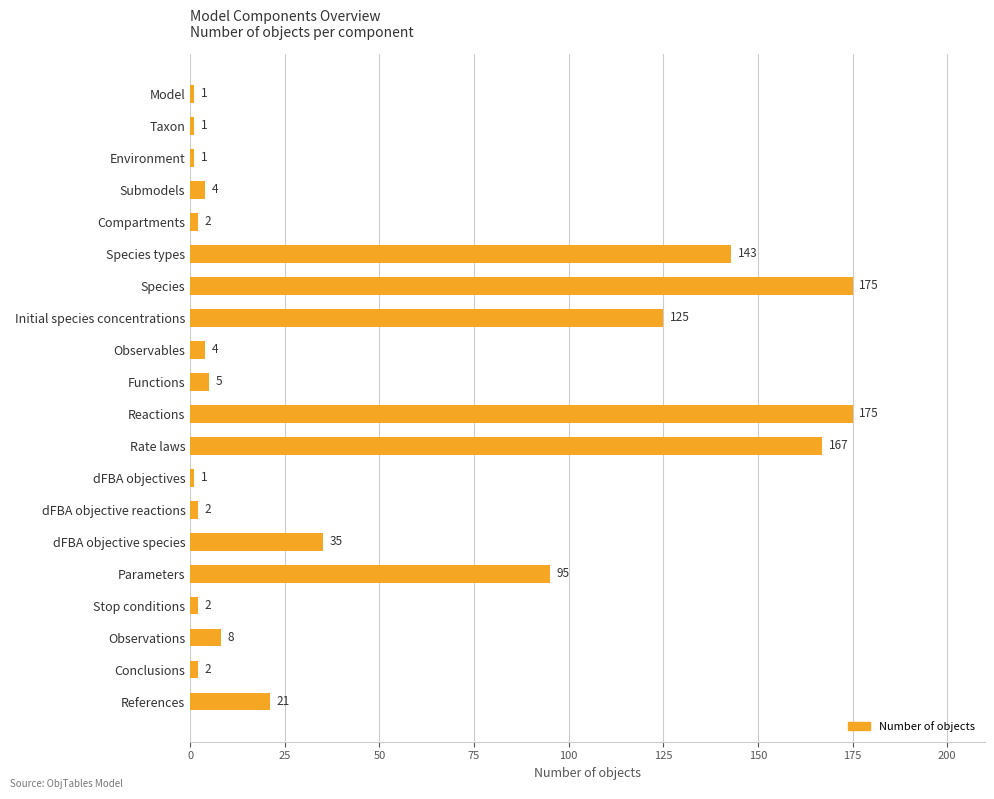

Where is the data nearest to the value 88?

Parameters